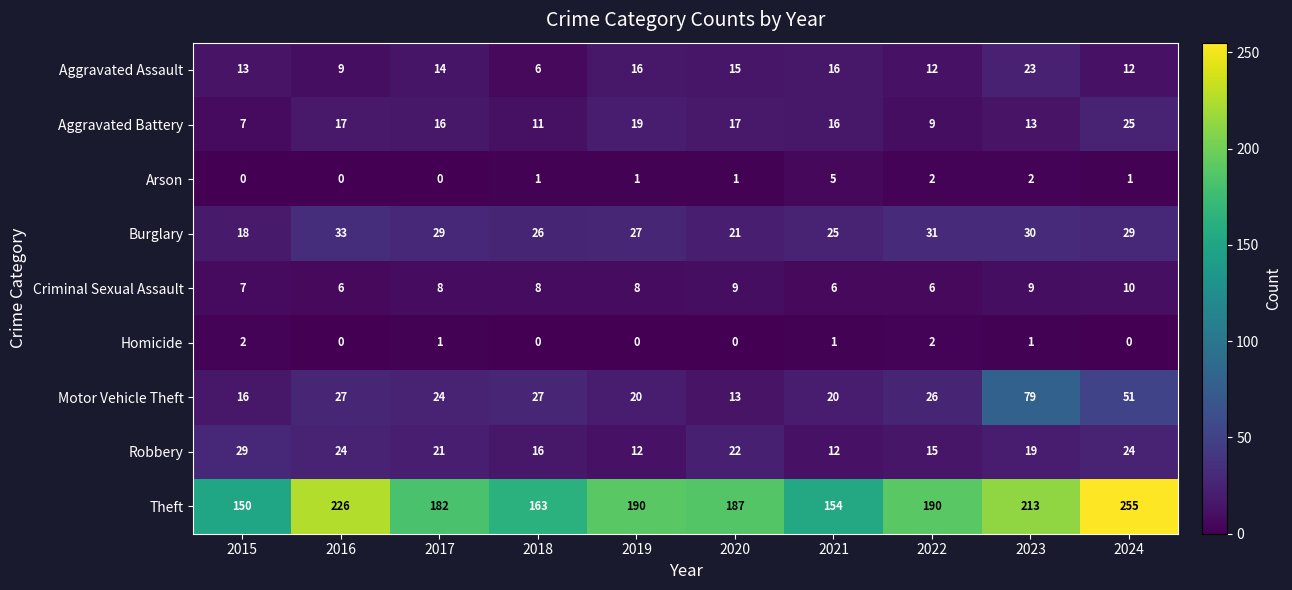

At which category is the sum across all series the highest?

2024